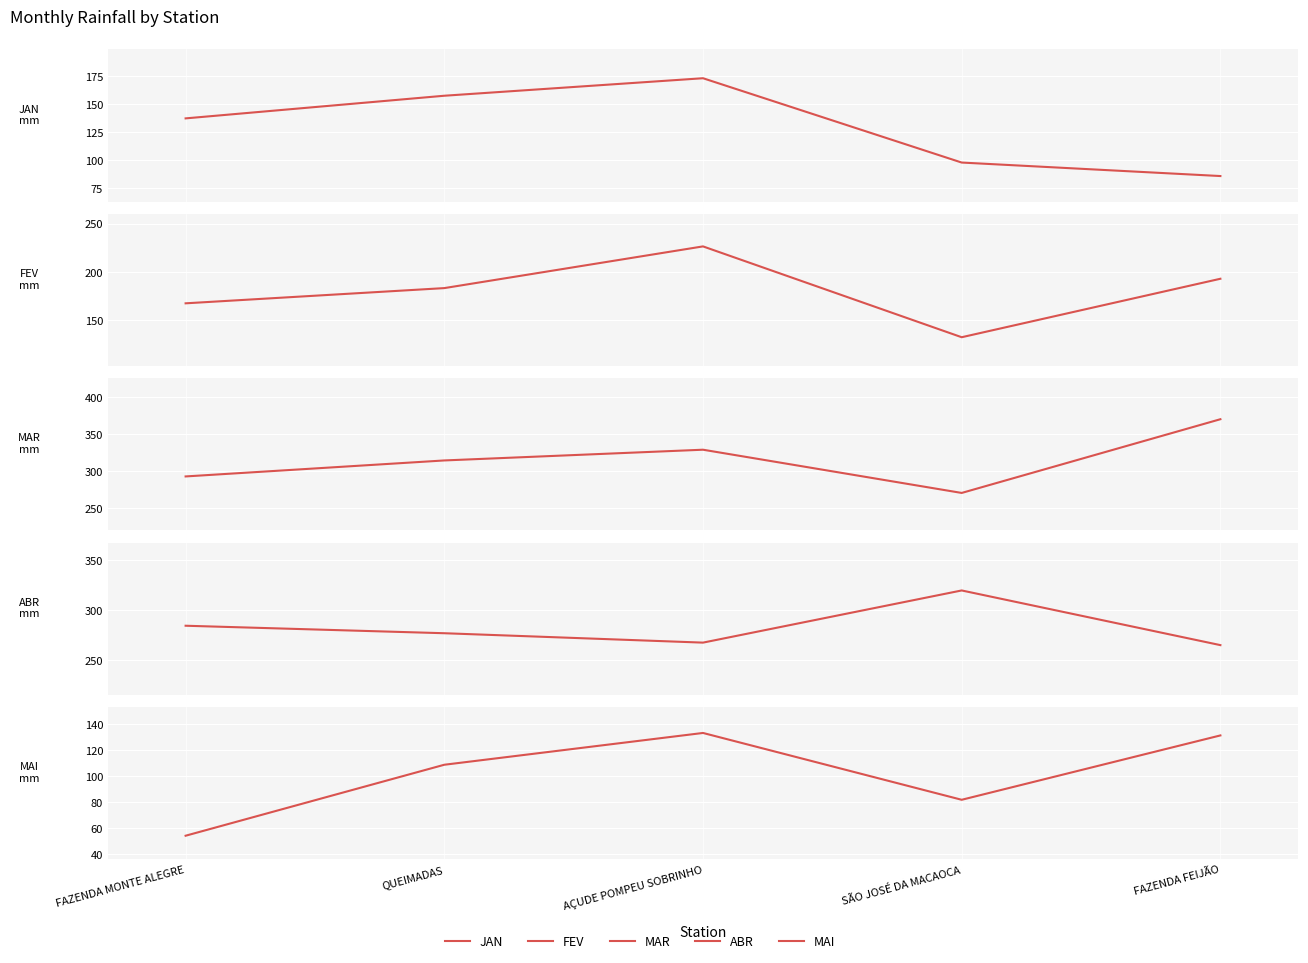

Reading left to right, list all the values displayed in this chart.

JAN: 137.2	157.5	173.2	97.6	85.5
FEV: 167.3	183.1	226.4	132.1	192.8
MAR: 292.8	314.4	328.9	270.5	370.1
ABR: 284.2	276.7	267.3	319.5	264.8
MAI: 54.2	108.9	133.4	81.9	131.5